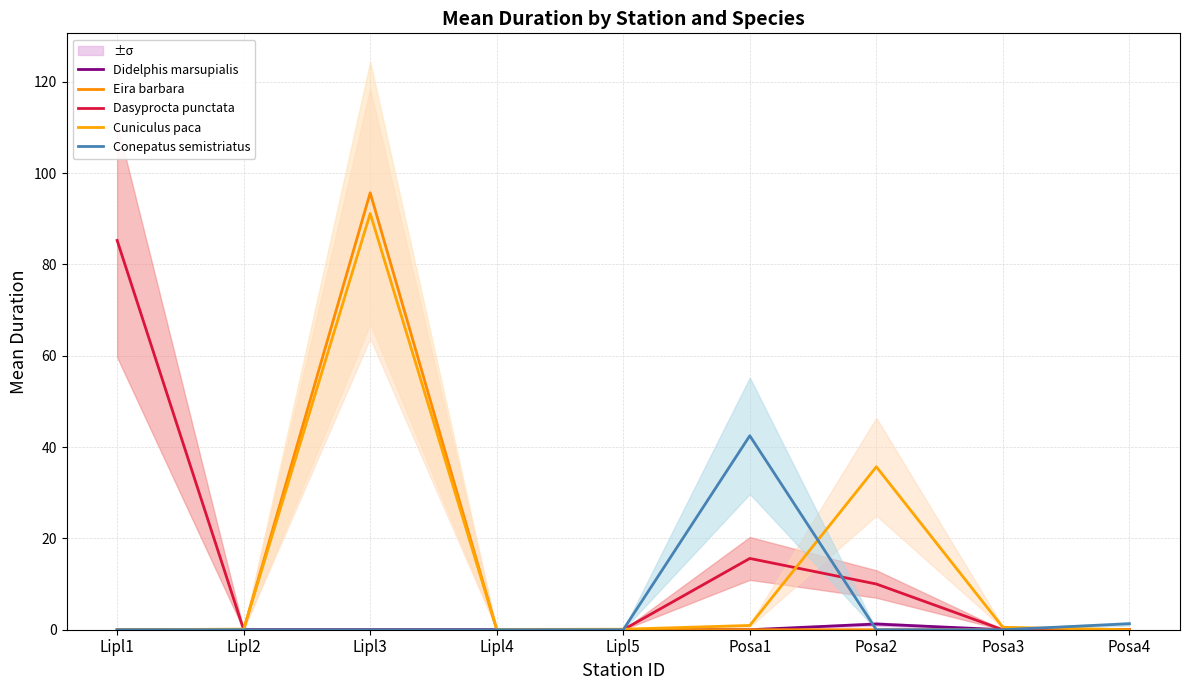

At Lipl4, list the series in order from smallest to largest.

Didelphis marsupialis, Eira barbara, Dasyprocta punctata, Conepatus semistriatus, Cuniculus paca